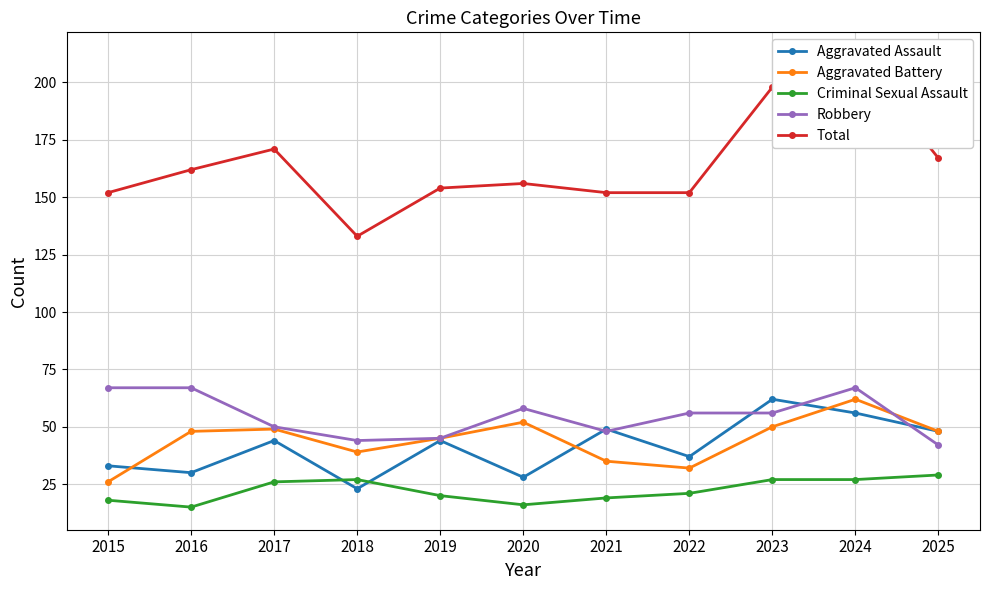

What is the lowest value of the Aggravated Assault series?

23